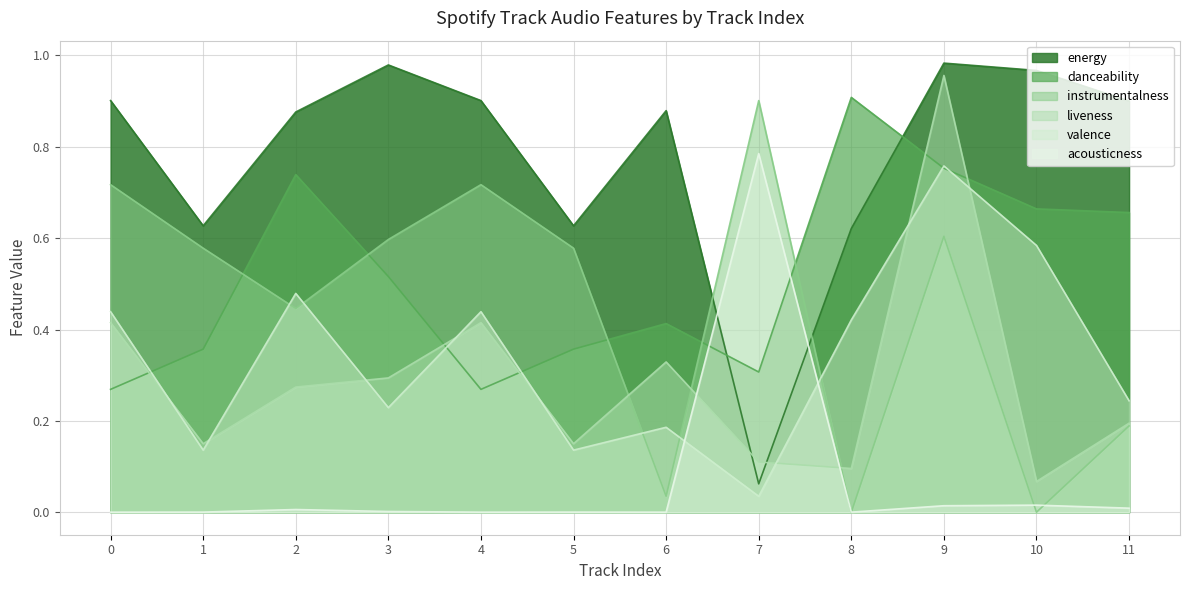

What is the sum of the energy values at 4 and 9?

1.9